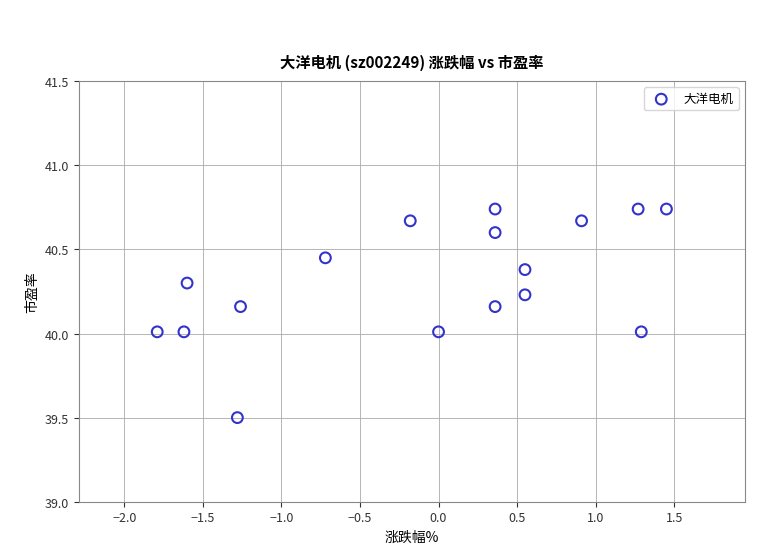

What is the range of X values (max minus min)?

3.2